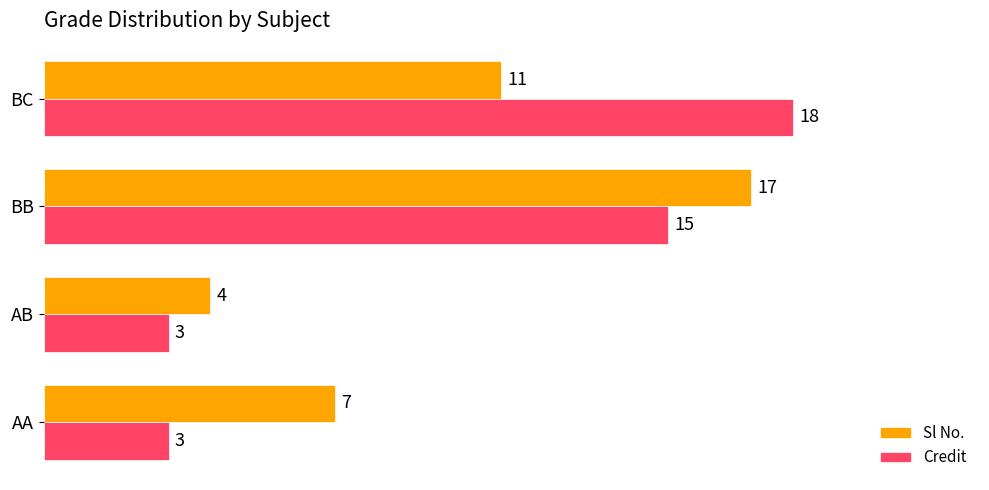

Which category has the highest value in the Sl No. series?

BB